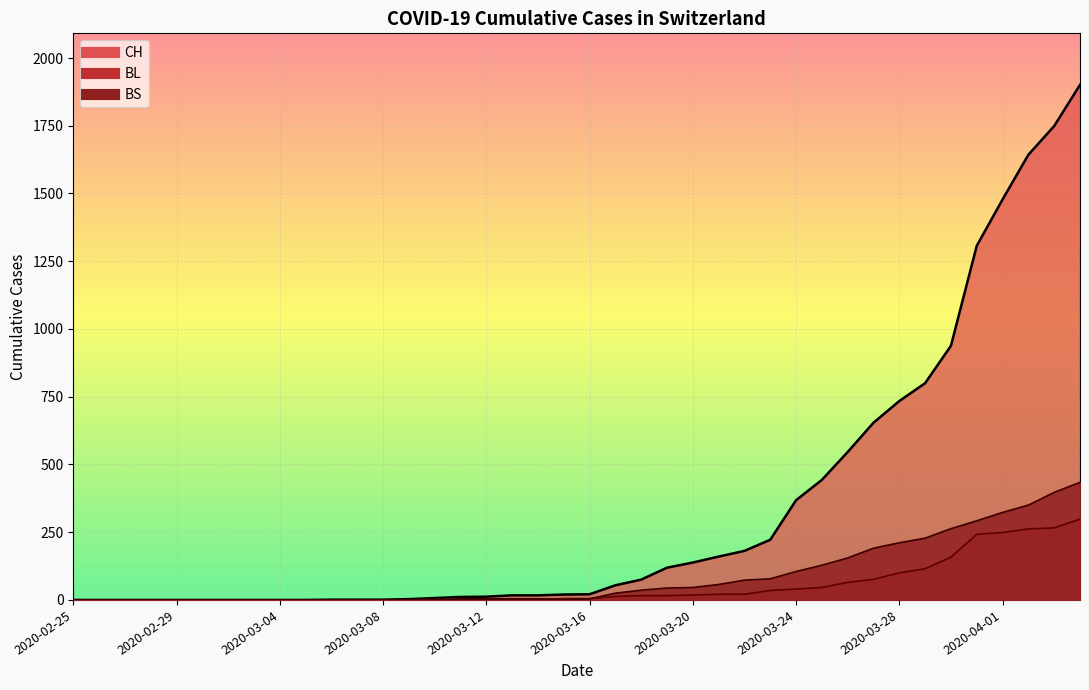

Rank the categories by BS value from lowest to highest.

2020-02-25, 2020-02-26, 2020-02-27, 2020-02-28, 2020-02-29, 2020-03-01, 2020-03-02, 2020-03-03, 2020-03-04, 2020-03-05, 2020-03-06, 2020-03-07, 2020-03-08, 2020-03-09, 2020-03-10, 2020-03-15, 2020-03-11, 2020-03-12, 2020-03-13, 2020-03-14, 2020-03-16, 2020-03-17, 2020-03-18, 2020-03-19, 2020-03-20, 2020-03-21, 2020-03-22, 2020-03-23, 2020-03-24, 2020-03-25, 2020-03-26, 2020-03-27, 2020-03-28, 2020-03-29, 2020-03-30, 2020-03-31, 2020-04-01, 2020-04-02, 2020-04-03, 2020-04-04